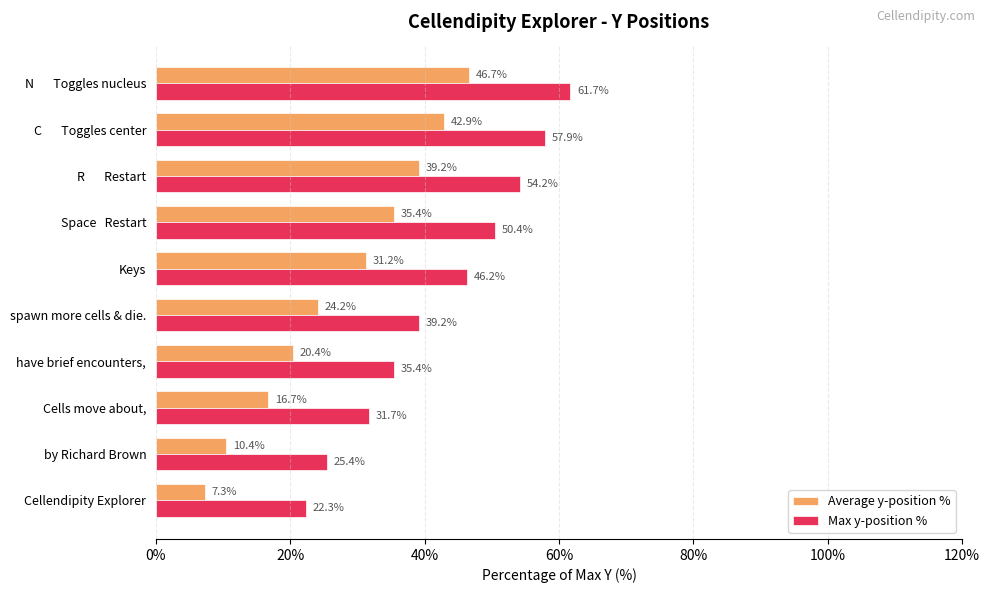

Where is Max y-position % nearest to the value 41?

spawn more cells & die.